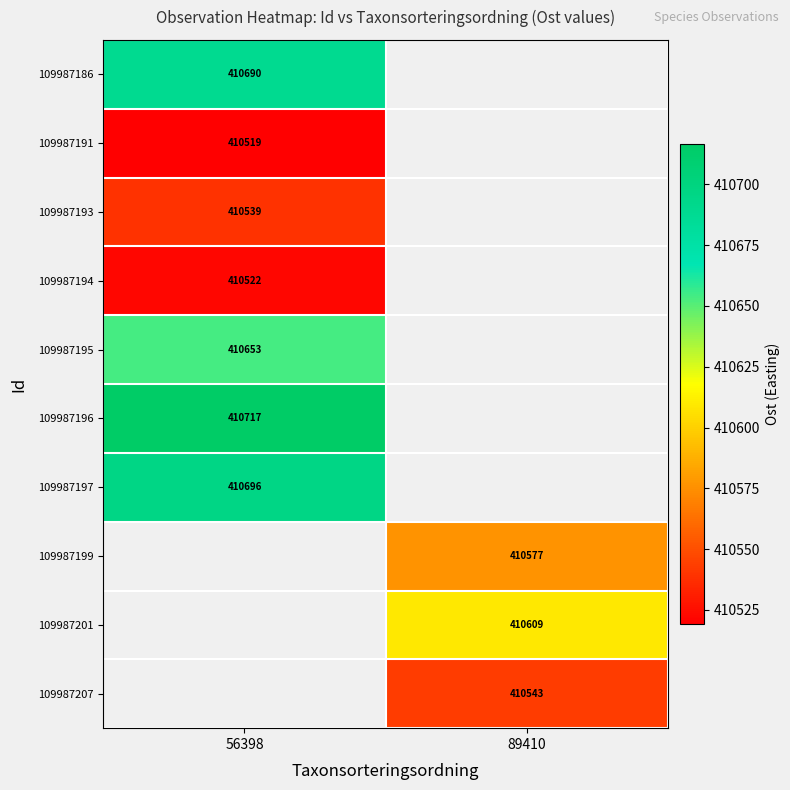

Which label corresponds to the largest value in the chart?

56398